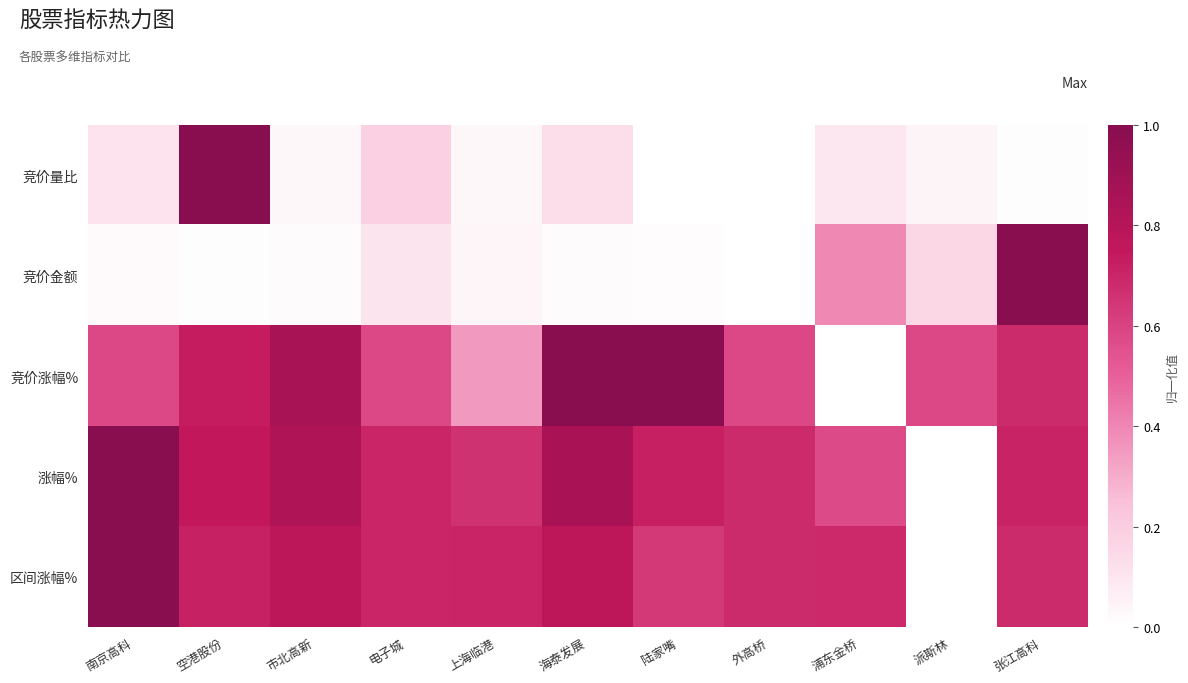

At 海泰发展, list the series in order from largest to smallest.

竞价涨幅%, 涨幅%, 区间涨幅%, 竞价量比, 竞价金额